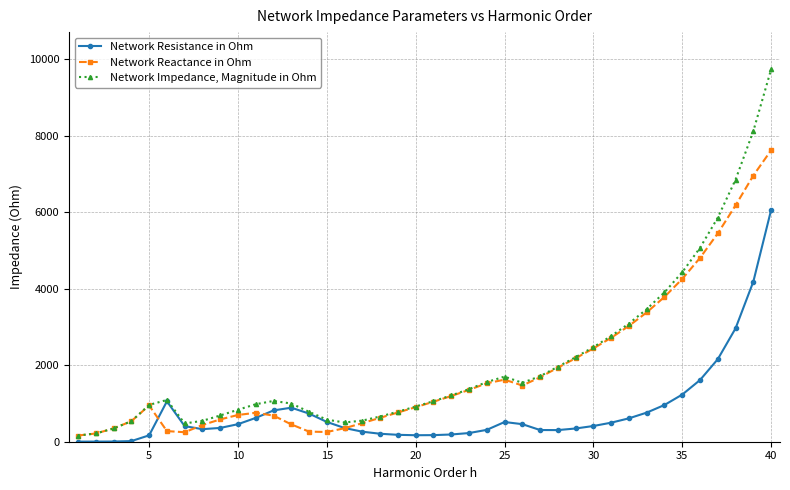

Which series has the largest range (max minus min)?

Network Impedance, Magnitude in Ohm